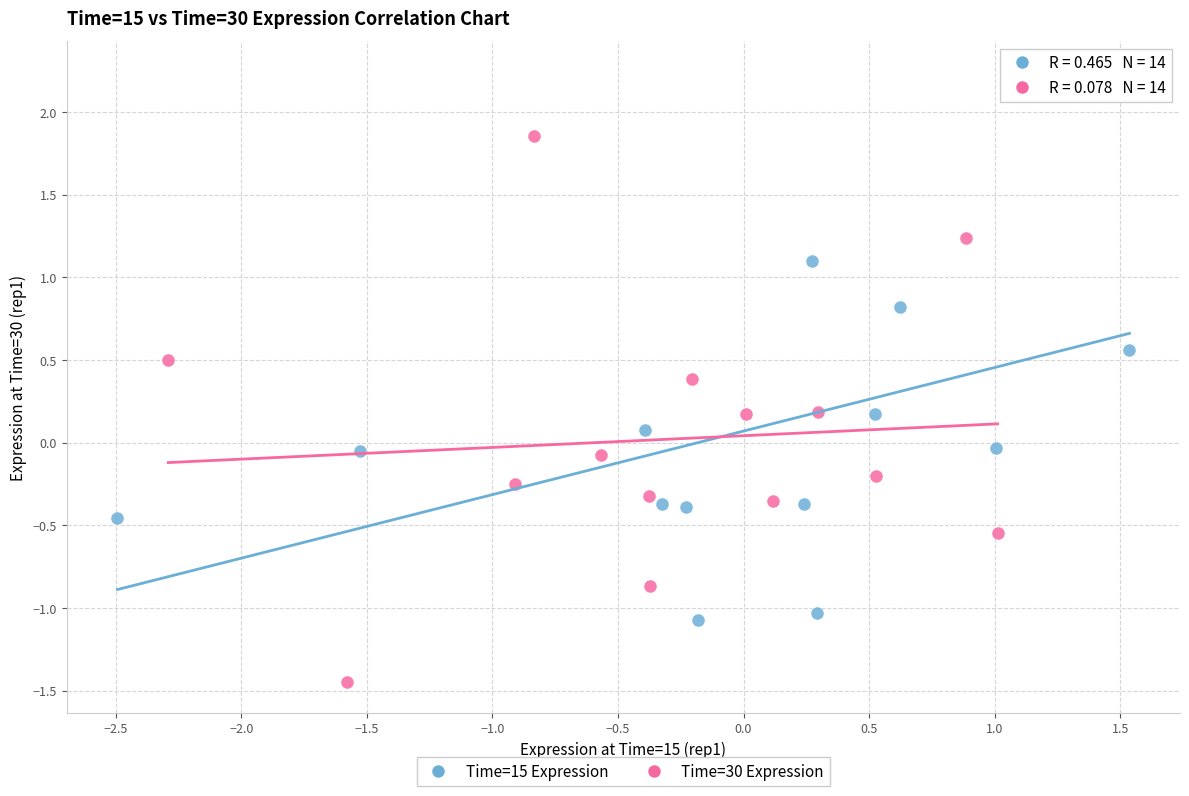

Which series reaches the maximum Y coordinate?

Time=15 Expression